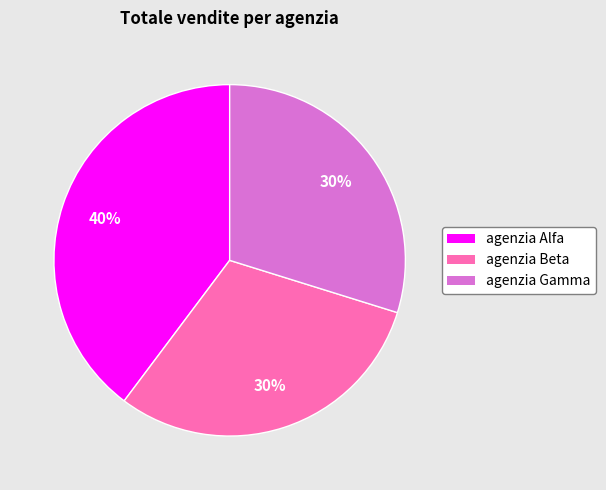

Is the sum of agenzia Gamma and agenzia Alfa greater than half?

Yes